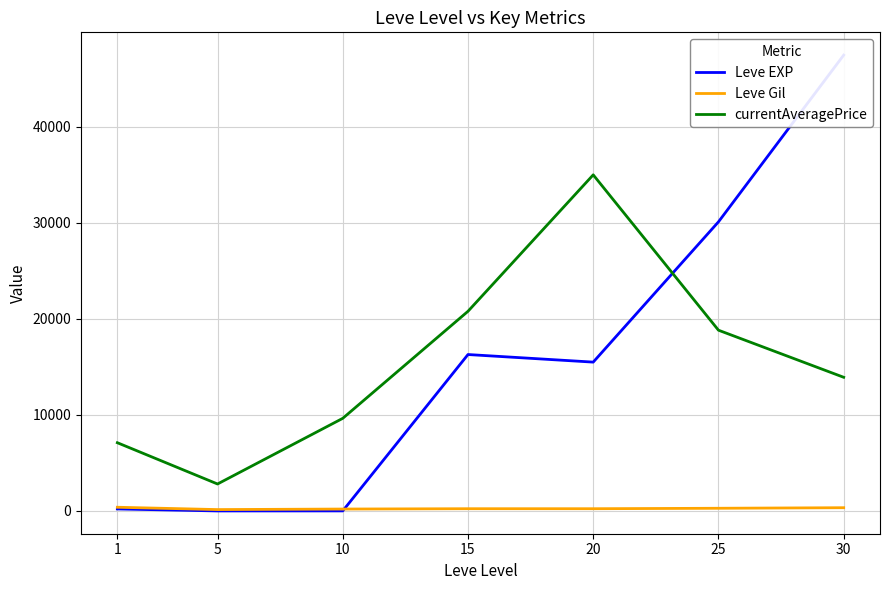

Rank the categories by Leve EXP value from lowest to highest.

5, 10, 1, 20, 15, 25, 30